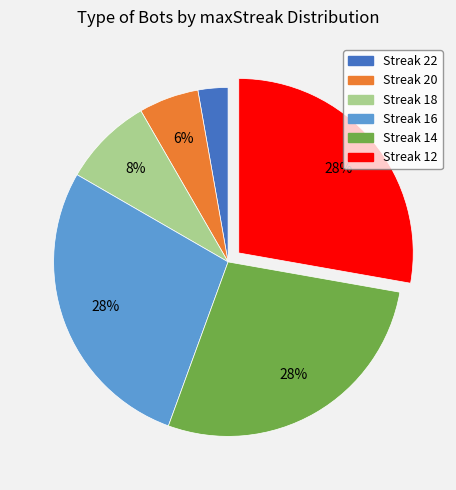

Which has a higher value, Streak 22 or Streak 18?

Streak 18